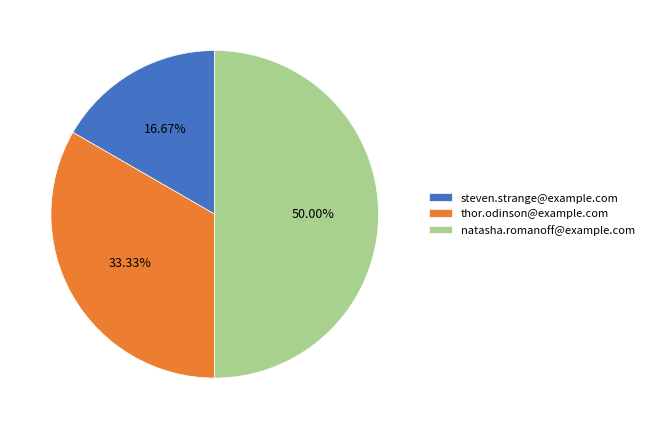

Is the sum of steven.strange@example.com and natasha.romanoff@example.com greater than half?

Yes